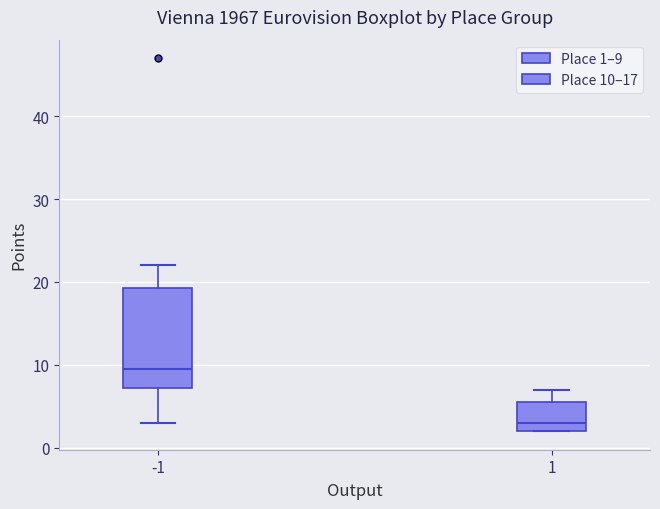

Comparing the boxes themselves (not the whiskers), which one is the tallest?

-1